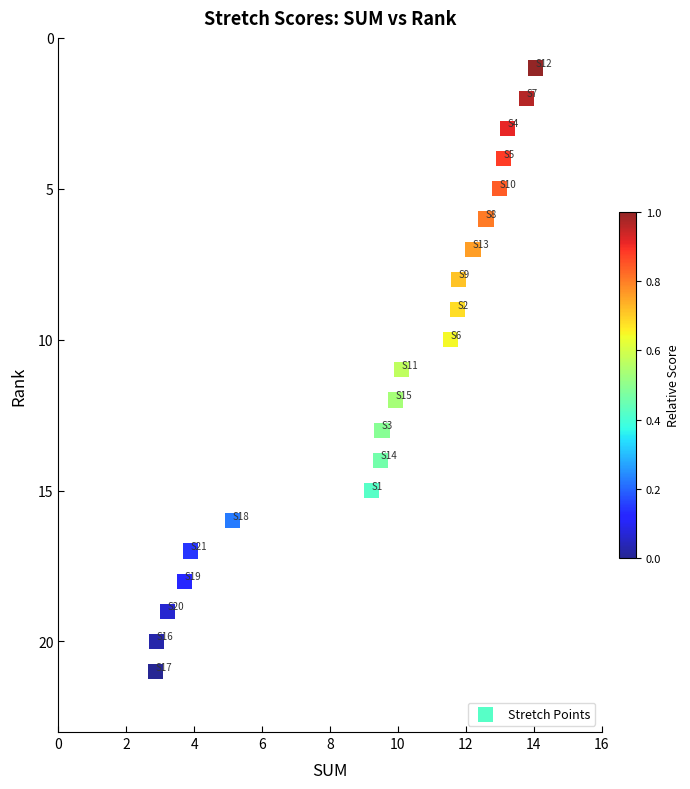

What is the range of Y values (max minus min)?

20